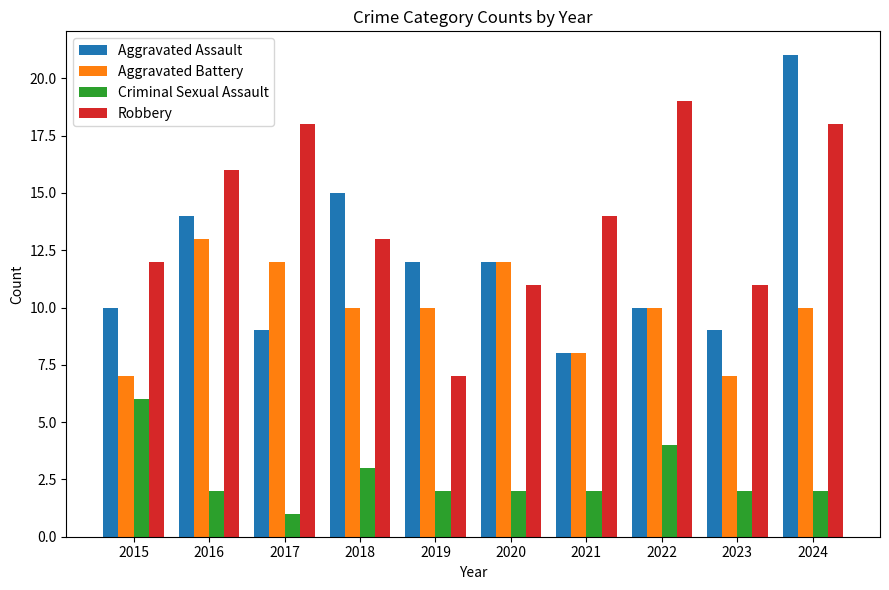

What is the average value of the Aggravated Battery series?

10